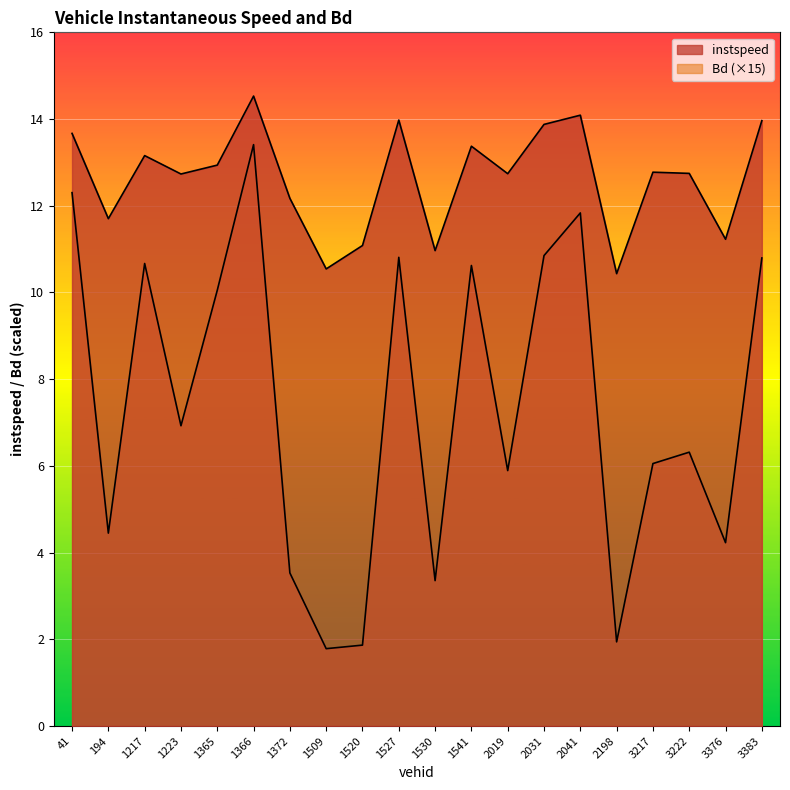

At which label does Bd reach its minimum?

1509